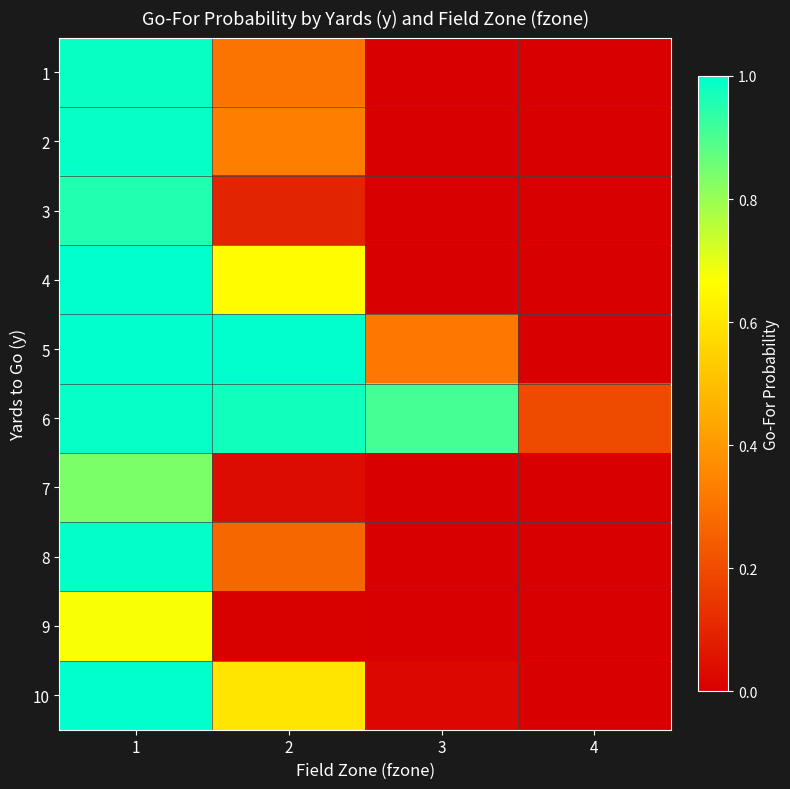

Reading left to right, transcribe all the data shown in this chart.

1: 1=1.0	2=0.3	3=0.0	4=0.0
2: 1=1.0	2=0.3	3=0.0	4=0.0
3: 1=1.0	2=0.1	3=0.0	4=0.0
4: 1=1.0	2=0.7	3=0.0	4=0.0
5: 1=1.0	2=1.0	3=0.3	4=0.0
6: 1=1.0	2=1.0	3=0.9	4=0.2
7: 1=0.8	2=0.0	3=0.0	4=0.0
8: 1=1.0	2=0.3	3=0.0	4=0.0
9: 1=0.7	2=0.0	3=0.0	4=0.0
10: 1=1.0	2=0.6	3=0.0	4=0.0